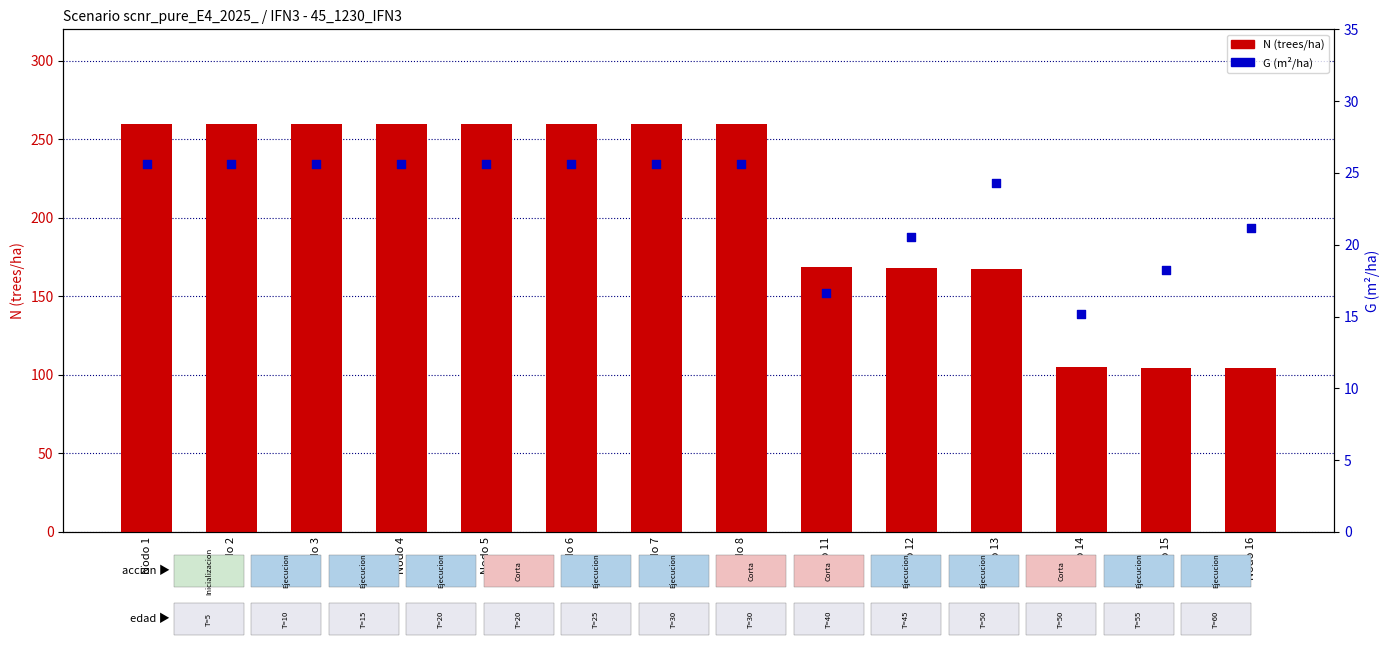

What are all the series names shown in the legend?

N (trees/ha), G (m²/ha)